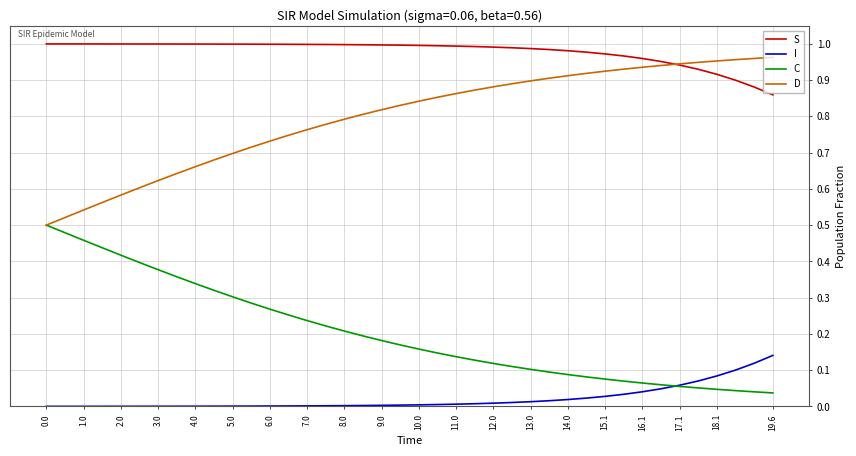

True or false: C and S intersect in this chart.

False